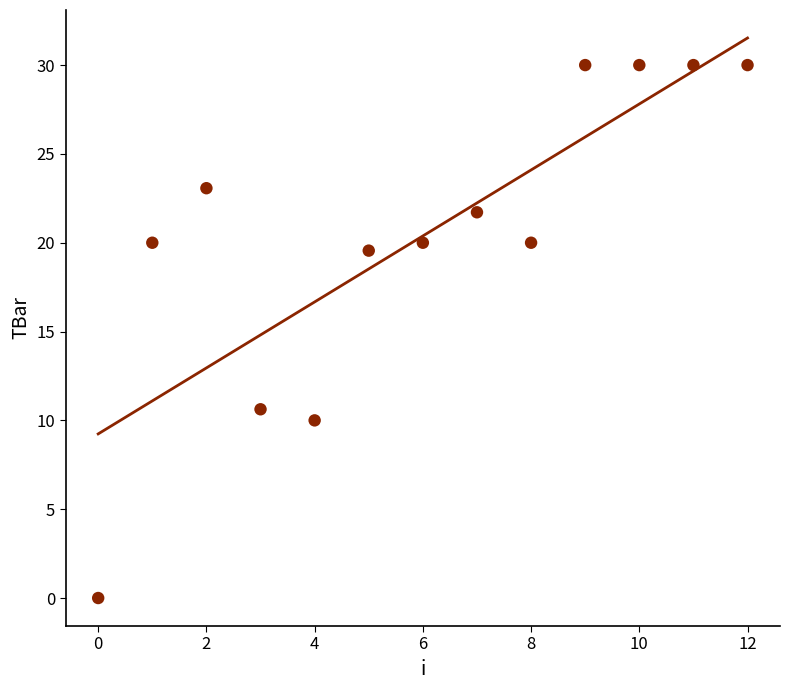

What is the range of Y values (max minus min)?

30.0